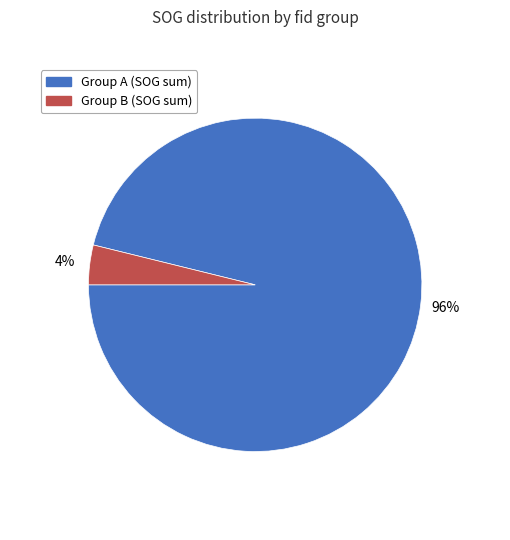

Is there any slice that represents more than half of the pie?

Yes